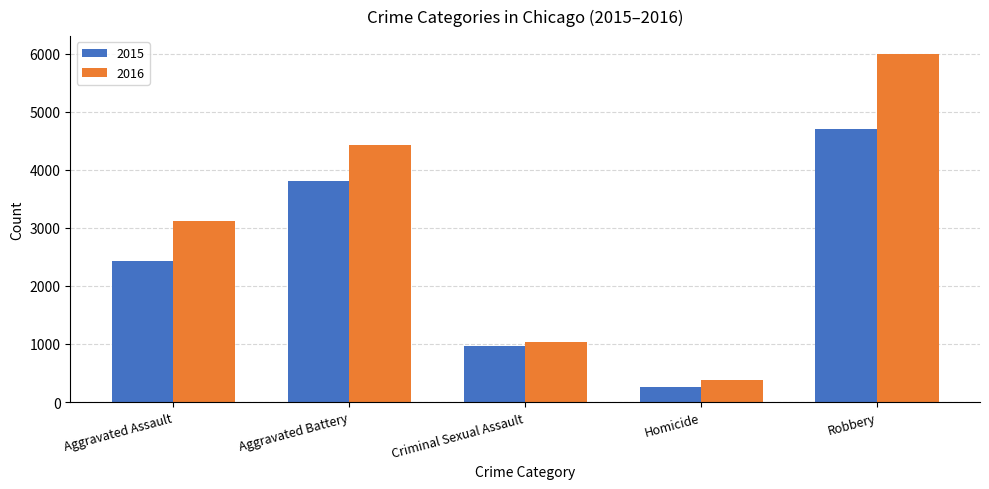

How many data points does each series have?

5